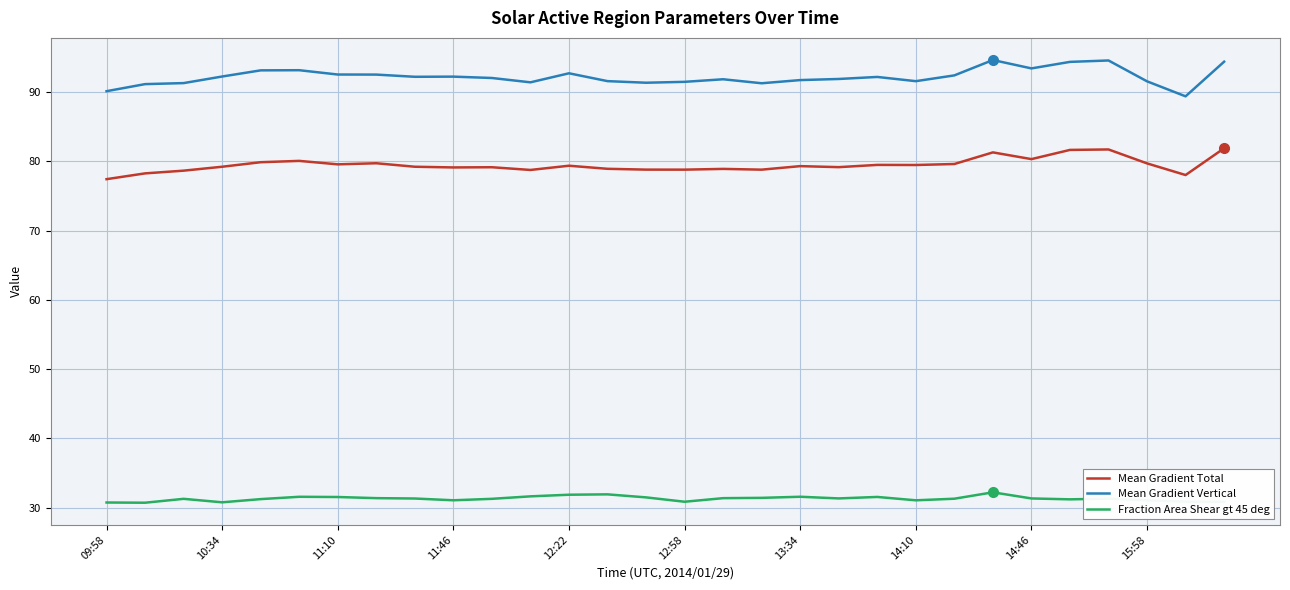

What is the lowest value of the Mean Gradient Vertical series?

89.4